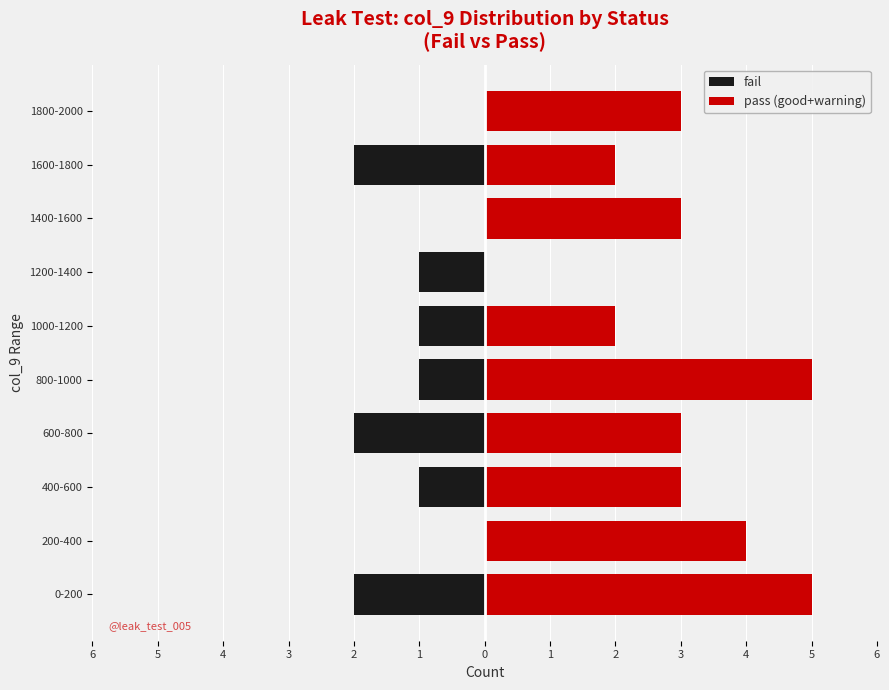

The pass (good+warning) series shows 3 at 1400-1600. True or false?

True